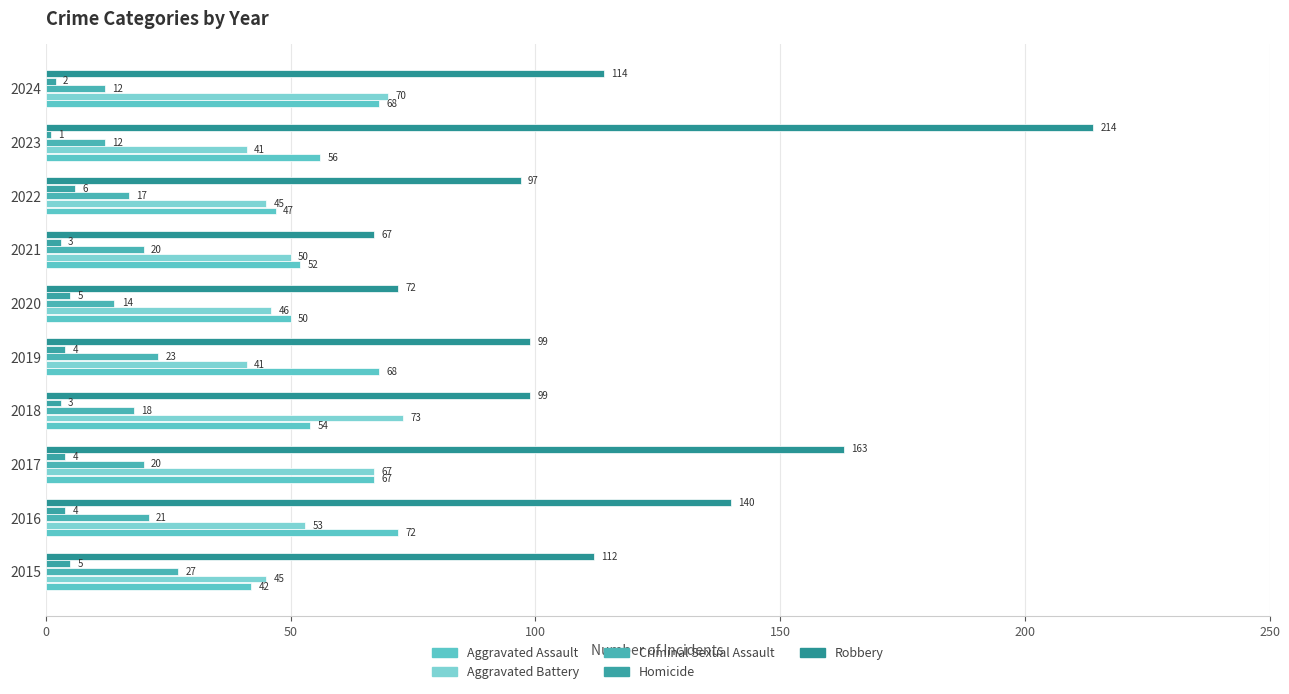

How many categories are shown in the chart?

10